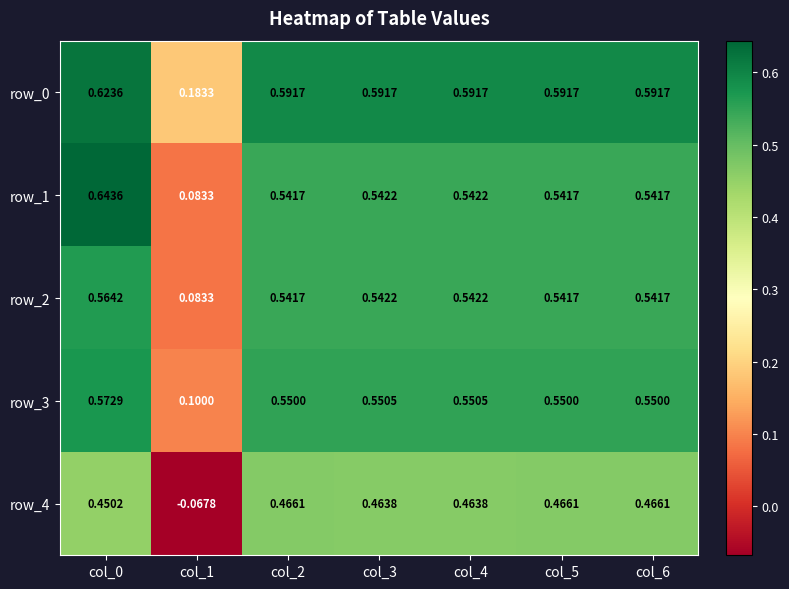

What is the minimum value shown in the chart?

-0.1